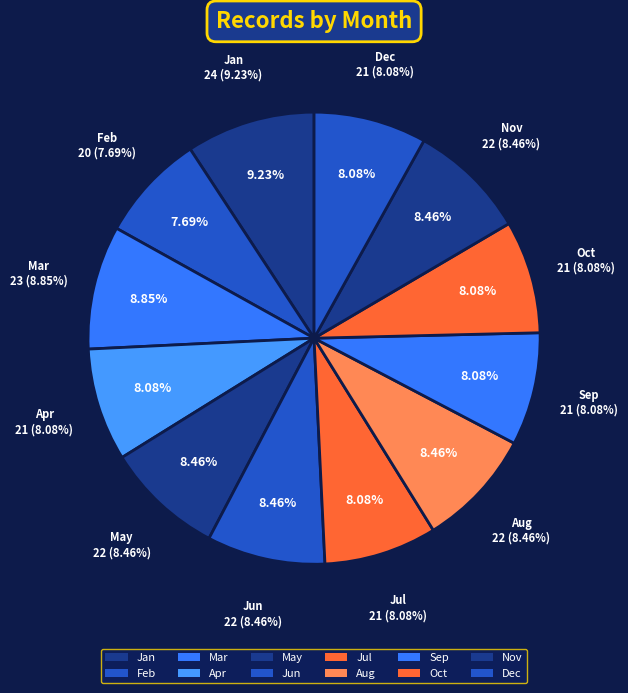

Count the number of slices in the pie.

12